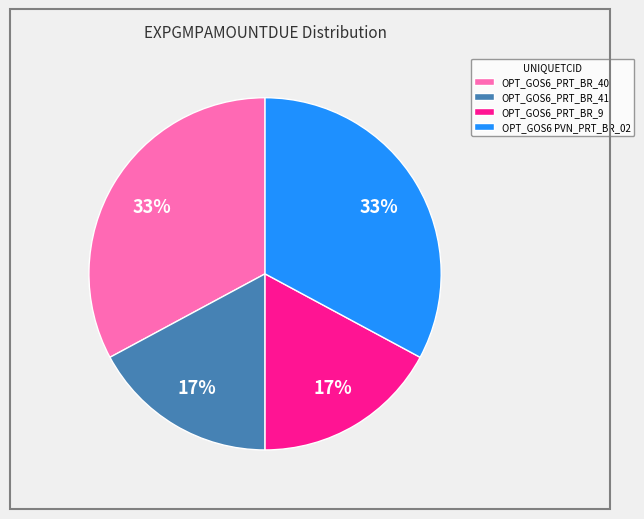

What percentage is the OPT_GOS6 PVN_PRT_BR_02 slice, to the nearest percent?

33%